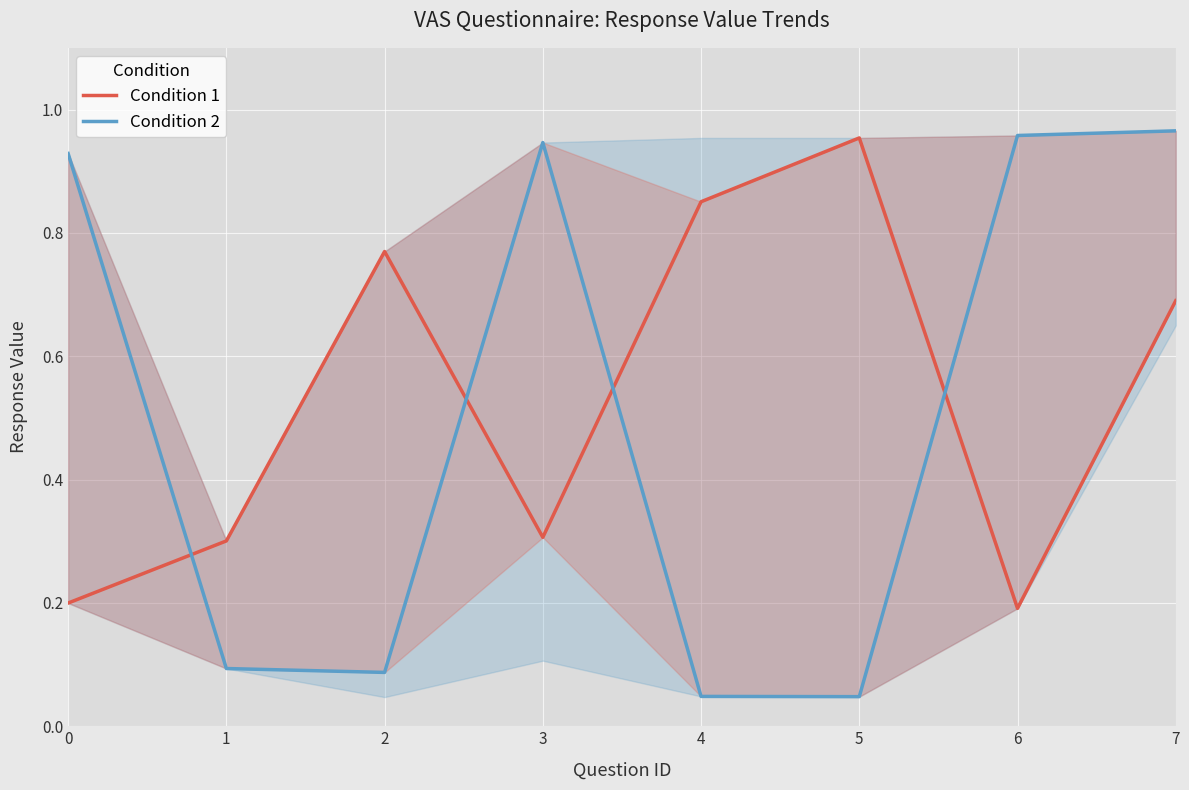

How many lines are shown in the chart?

2